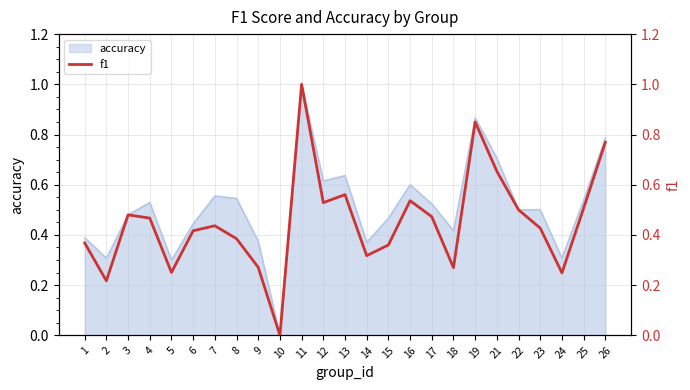

Reading left to right, extract all data points from this chart.

0.4	0.2	0.5	0.5	0.3	0.4	0.4	0.4	0.3	0.0	1.0	0.5	0.6	0.3	0.4	0.5	0.5	0.3	0.8	0.7	0.5	0.4	0.2	0.5	0.8